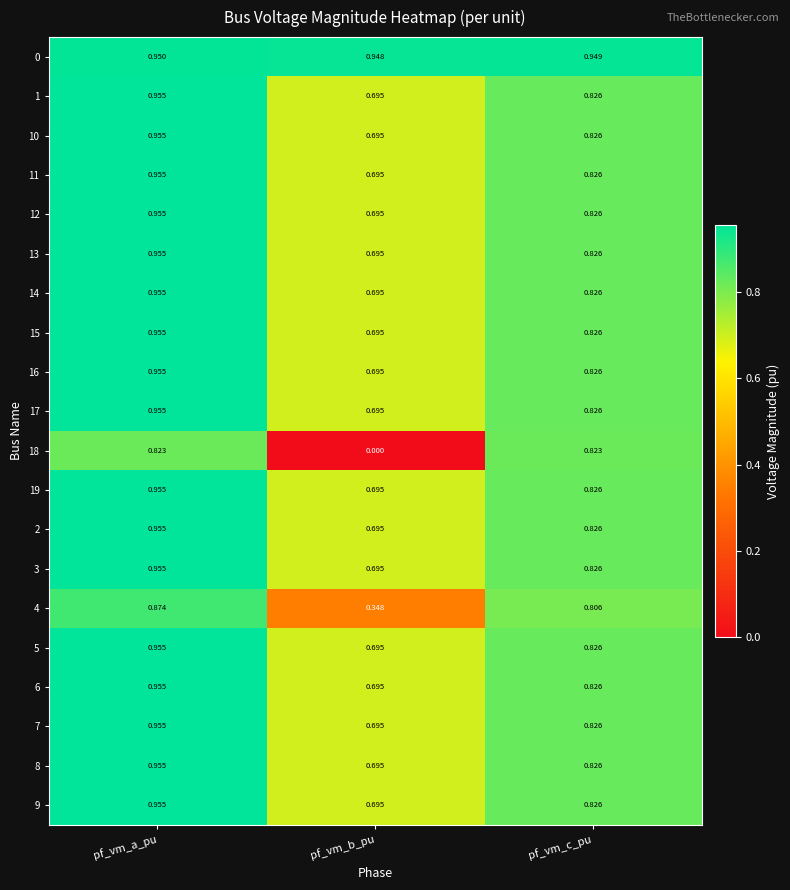

List the labels in order of 9 value, largest first.

pf_vm_a_pu, pf_vm_c_pu, pf_vm_b_pu